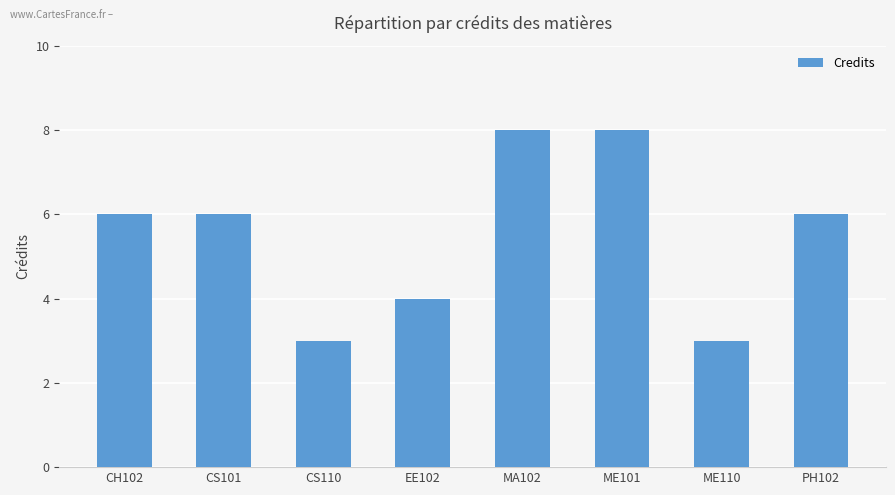

The chart shows a value of 14 at ME101. True or false?

False